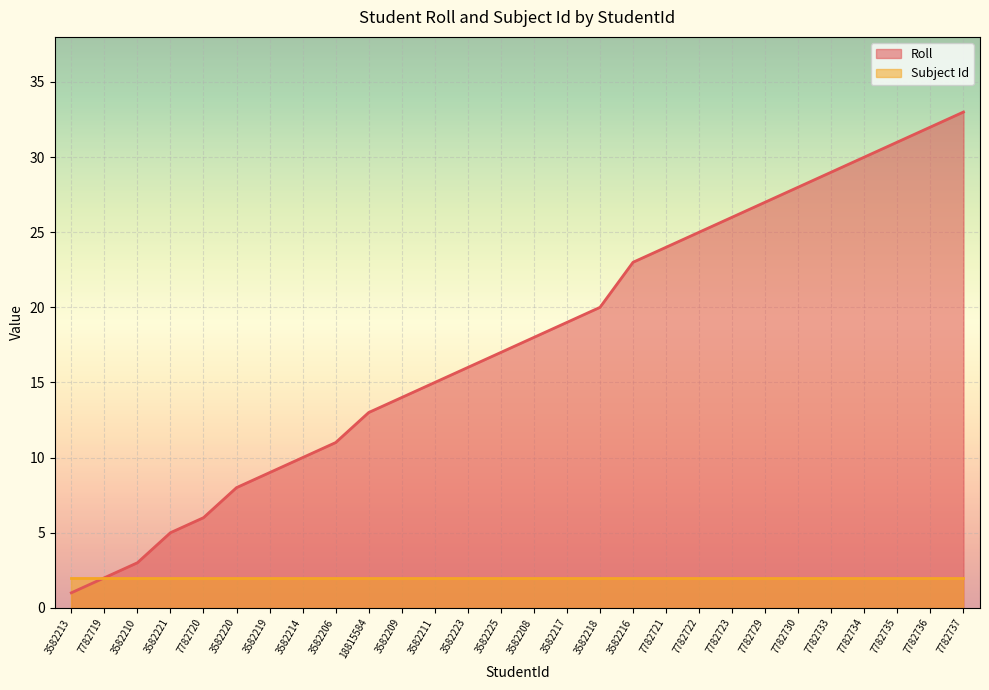

True or false: the data shows 1 at 3582210.

False